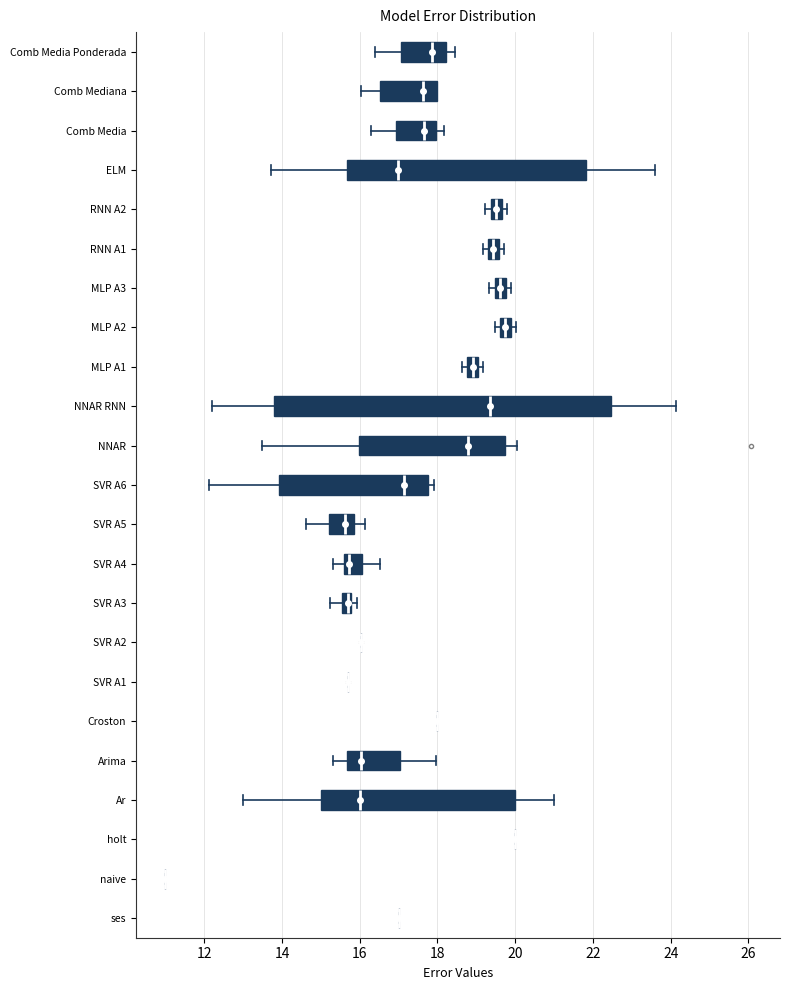

Comparing the boxes themselves (not the whiskers), which one is the widest?

NNAR RNN